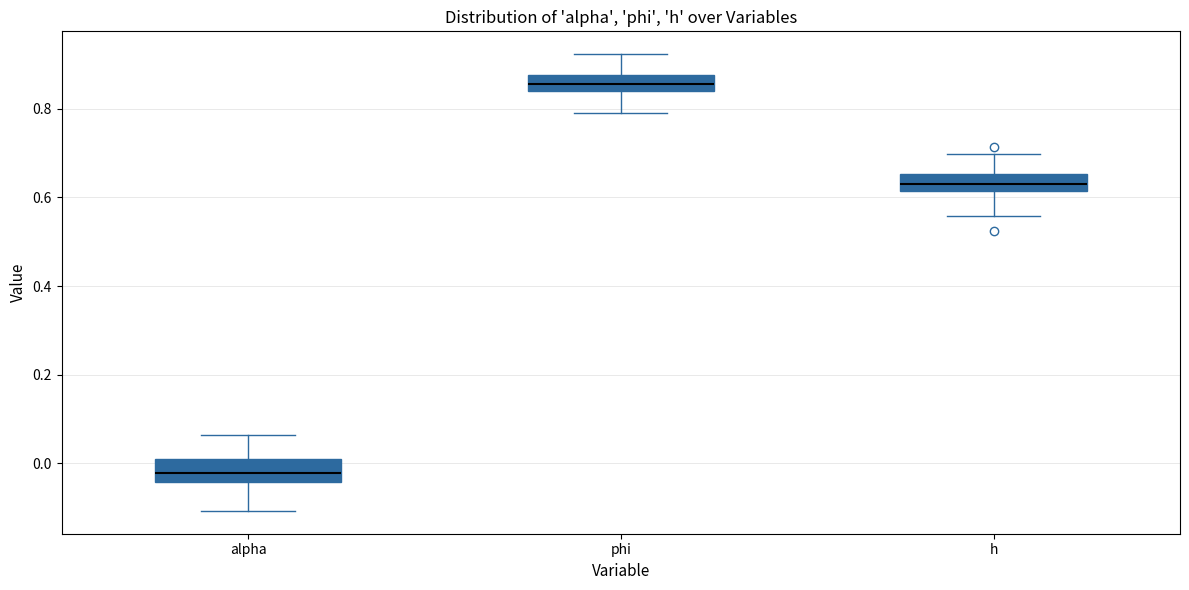

Where does the lower whisker of the box for alpha end on the y-axis? The values are not printed on the chart, so give them approximately, as read against the axis.

-0.10